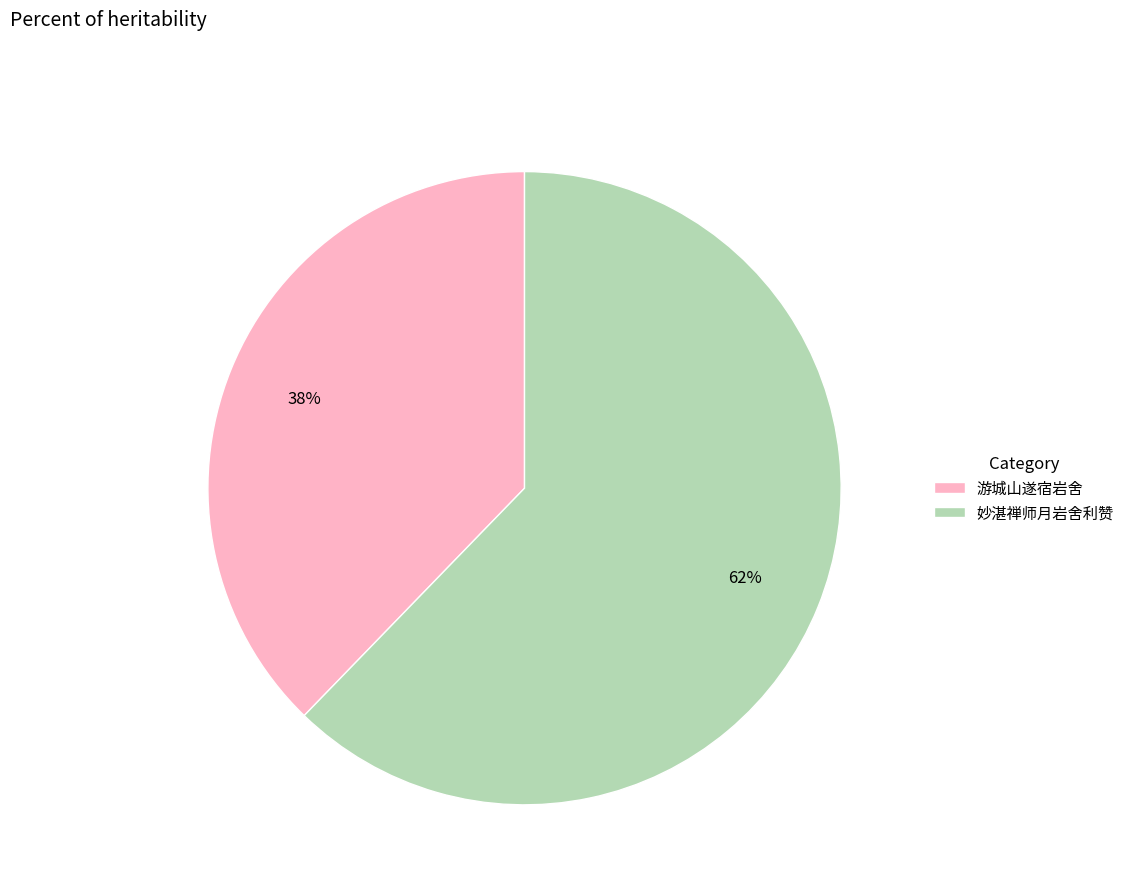

Which category has the biggest portion of the pie?

妙湛禅师月岩舍利赞